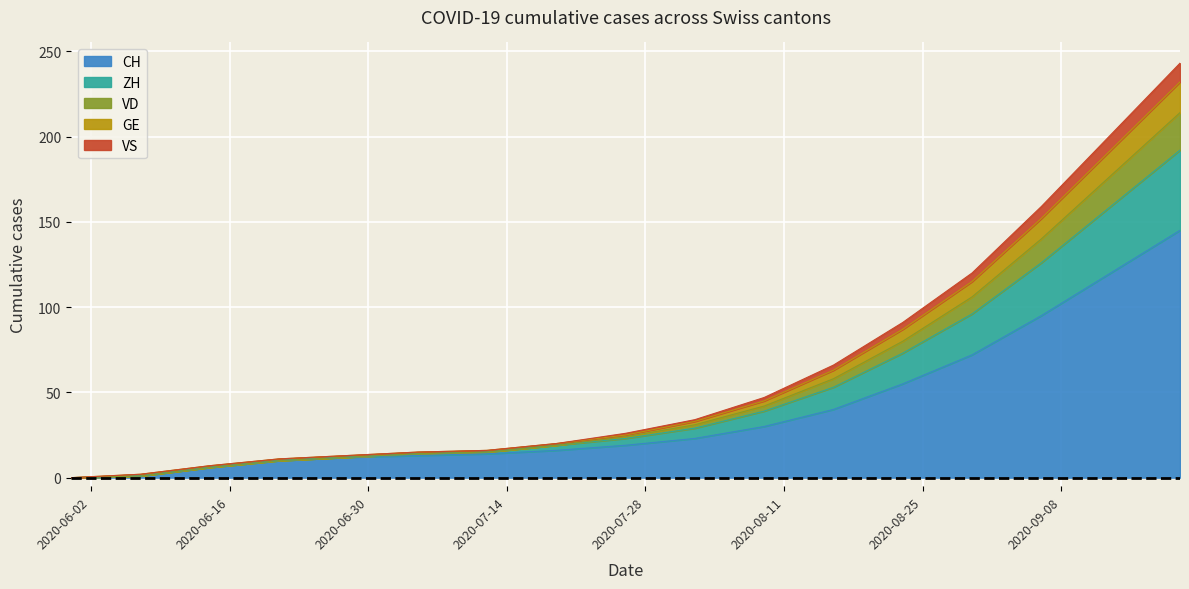

What is the highest value of the CH series?

145